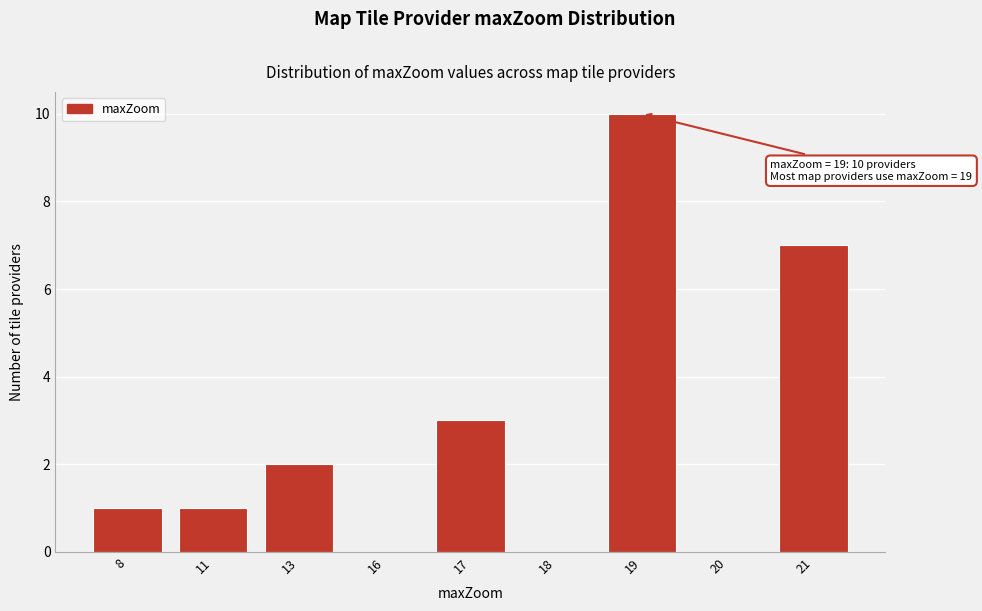

Reading left to right, what are all the values shown in this chart?

8=1	11=1	13=2	16=0	17=3	18=0	19=10	20=0	21=7